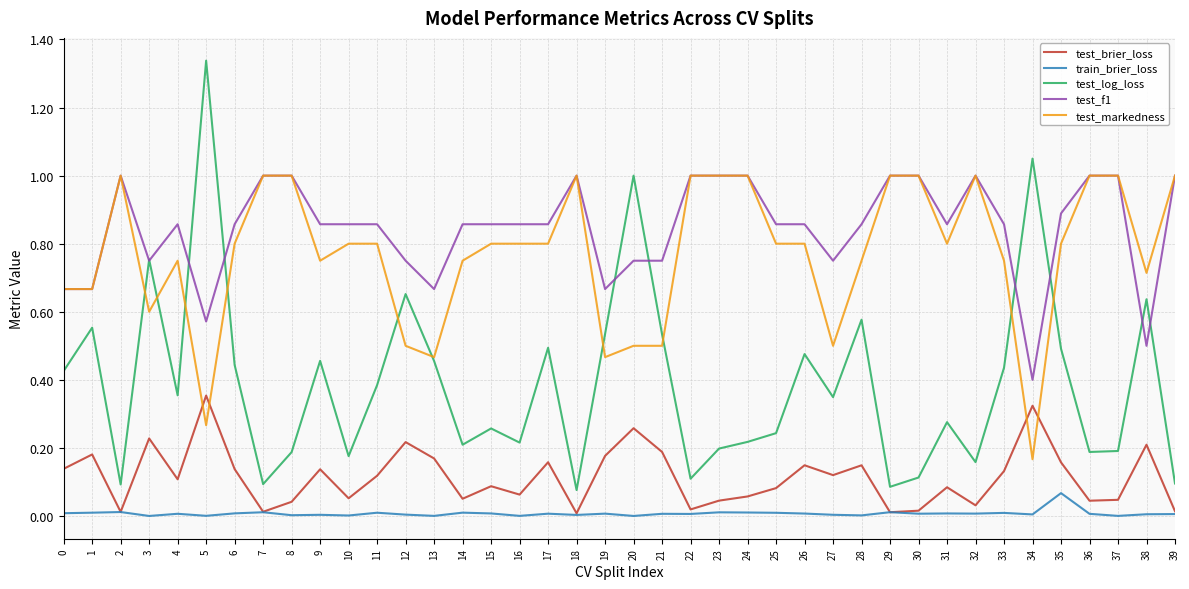

Is it true that test_f1 equals 0.4 at 35?

False